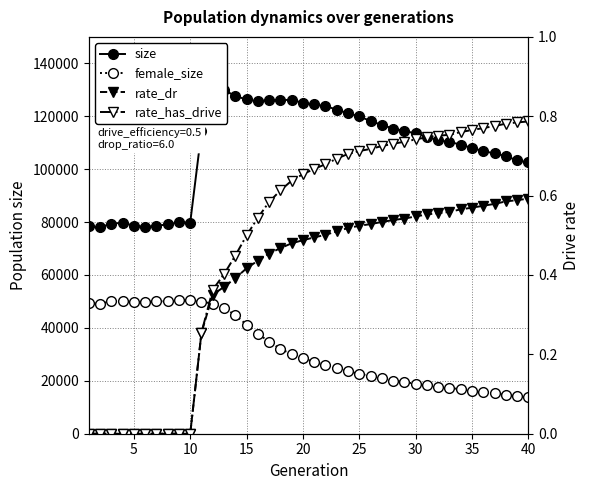

What is the maximum value shown in the chart?

130911.0